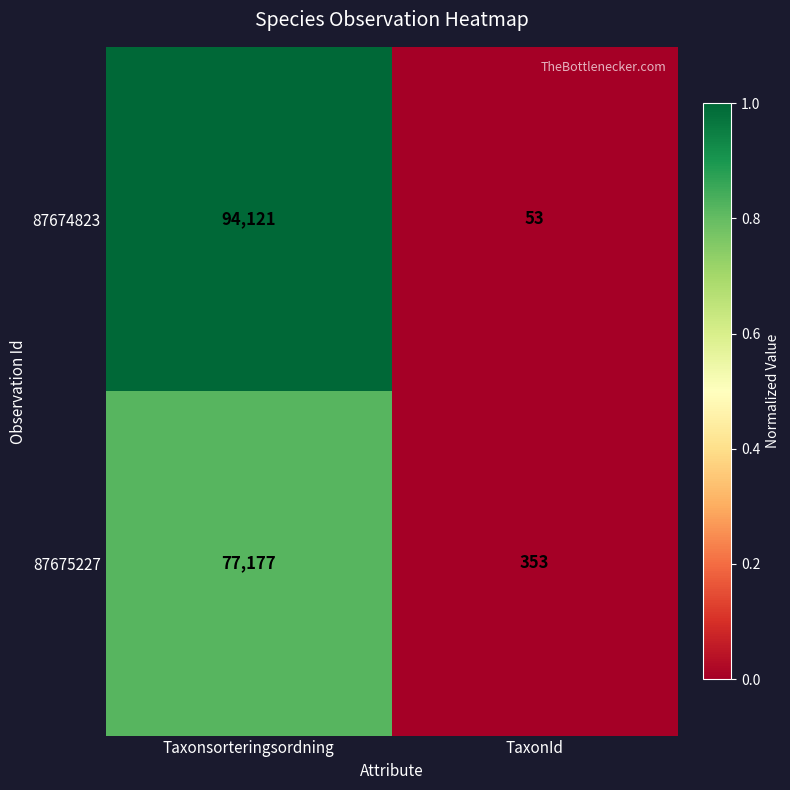

What is the lowest value of the 87674823 series?

53